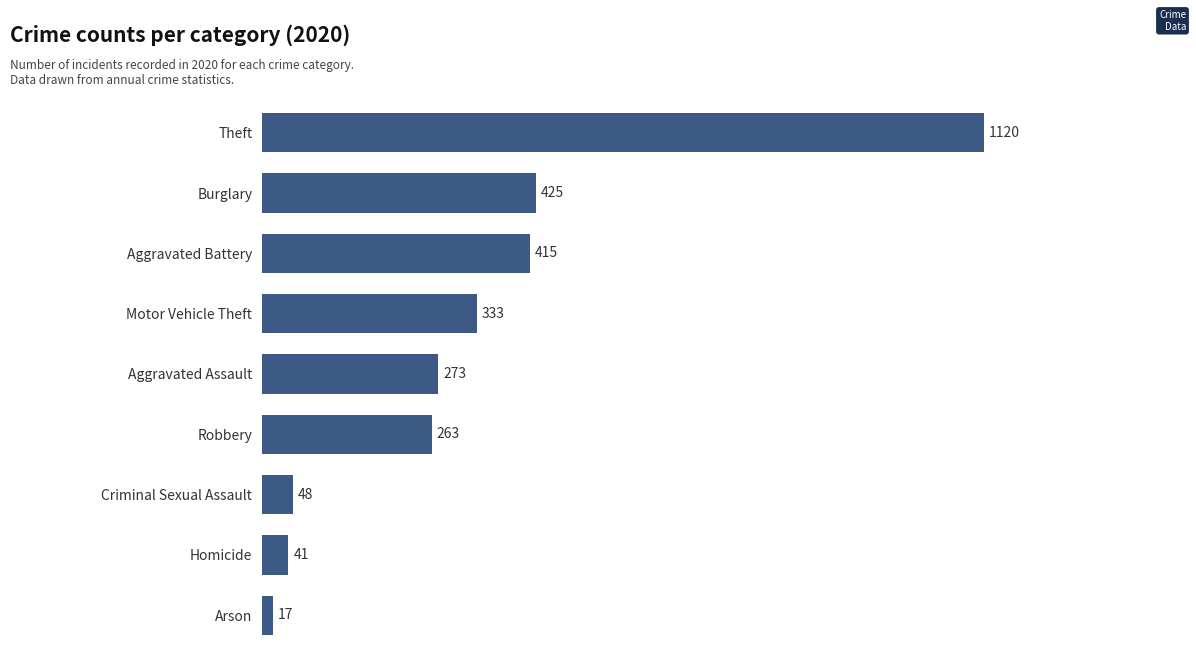

What is the smallest value displayed?

17